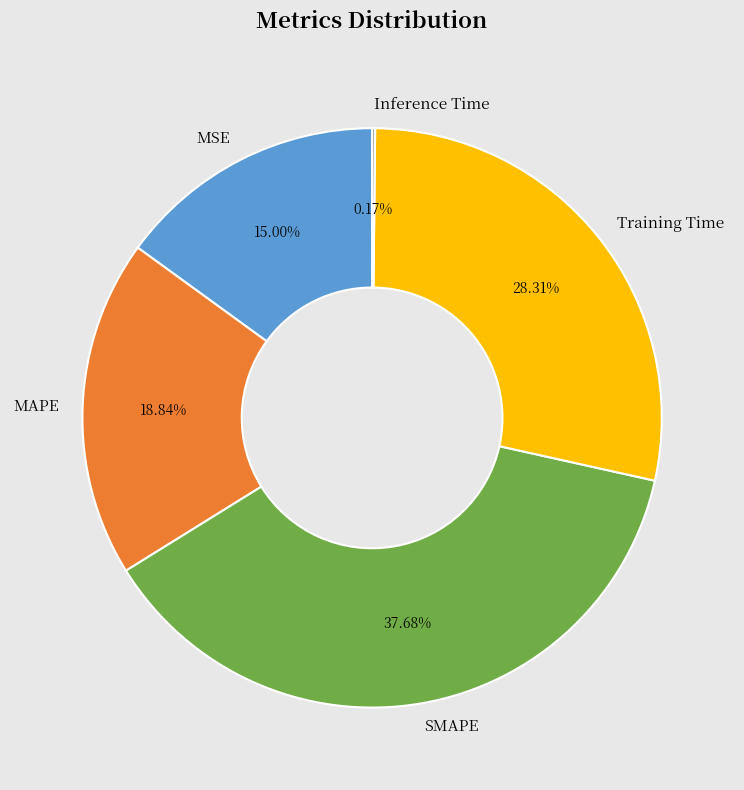

Between Training Time and MAPE, which is larger?

Training Time